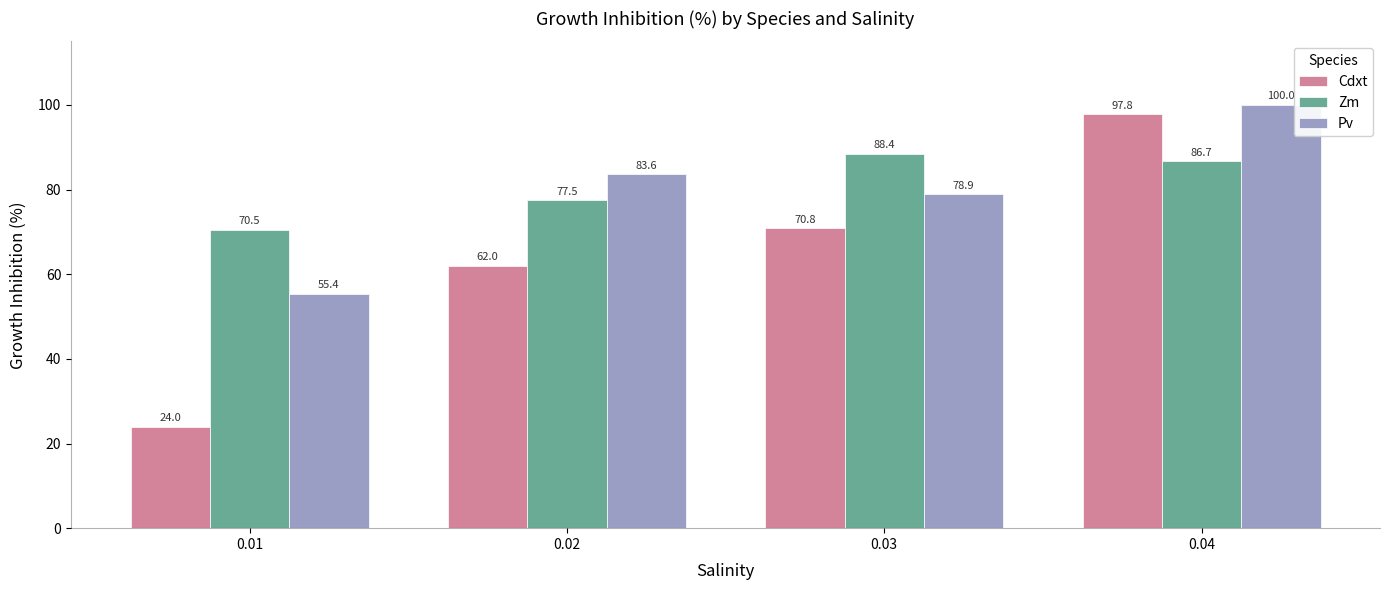

How many bars are there in each group?

3